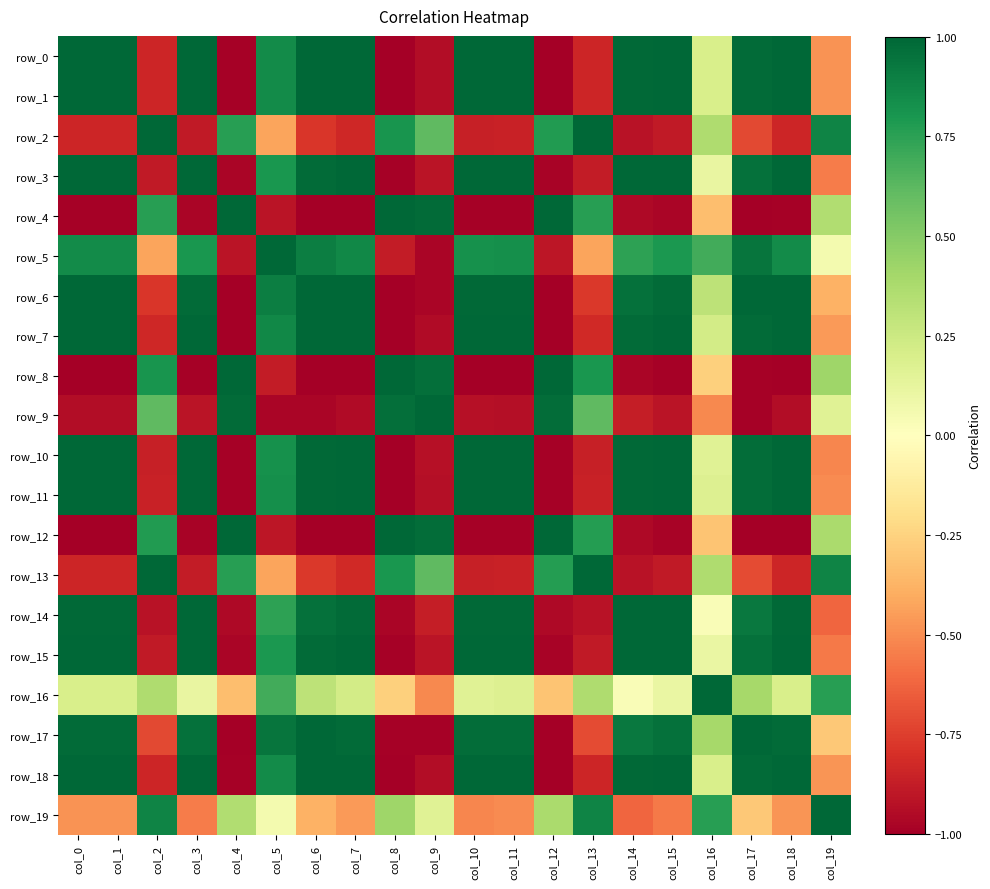

Is the value of row_10 at col_6 greater than the value of row_0 at col_9?

Yes